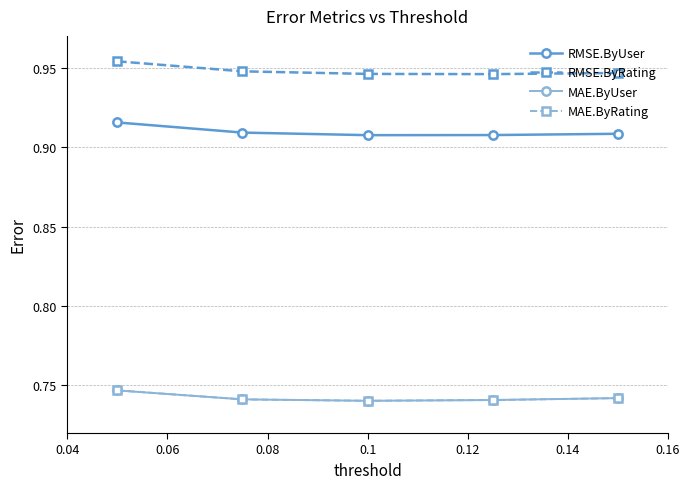

Does the chart have visible grid lines?

Yes